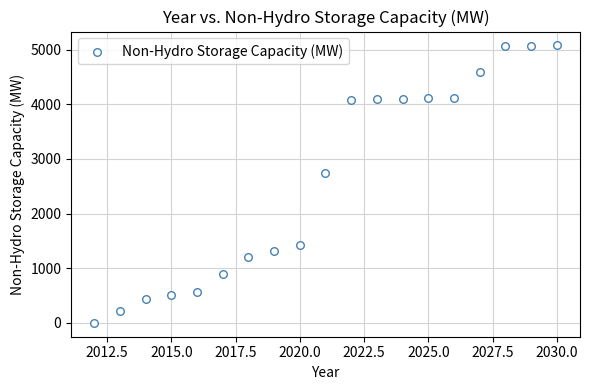

What Y value in the scatter plot is closest to 2539?

2752.0